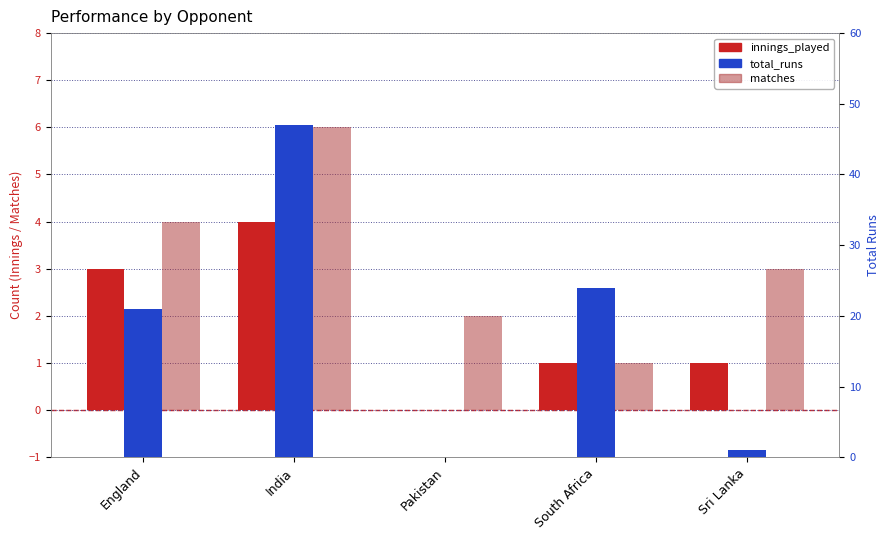

How many values in the innings_played series are below 1?

1